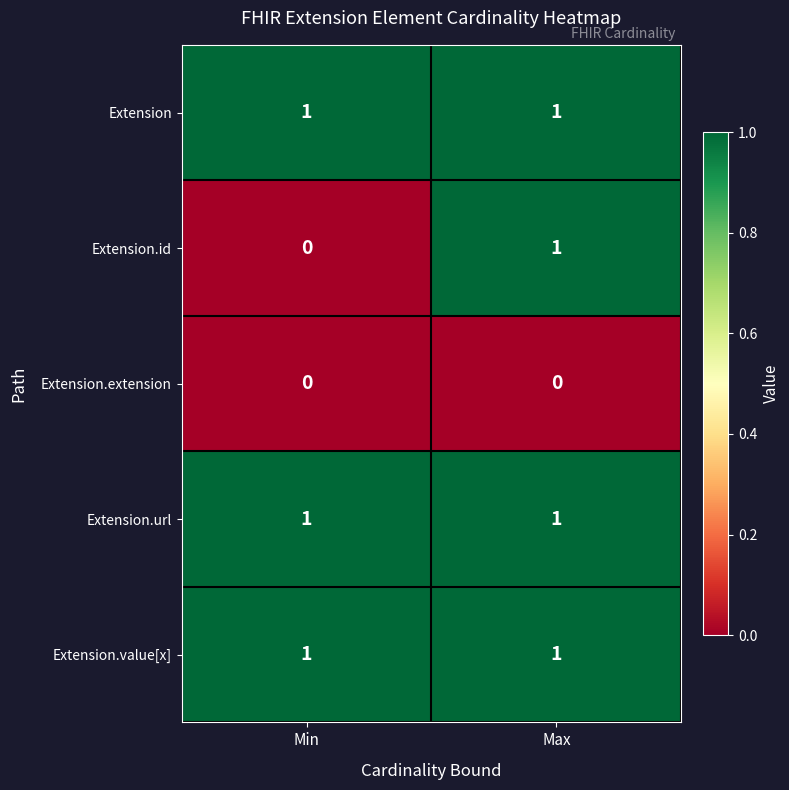

What is the total value across all series at Max?

4